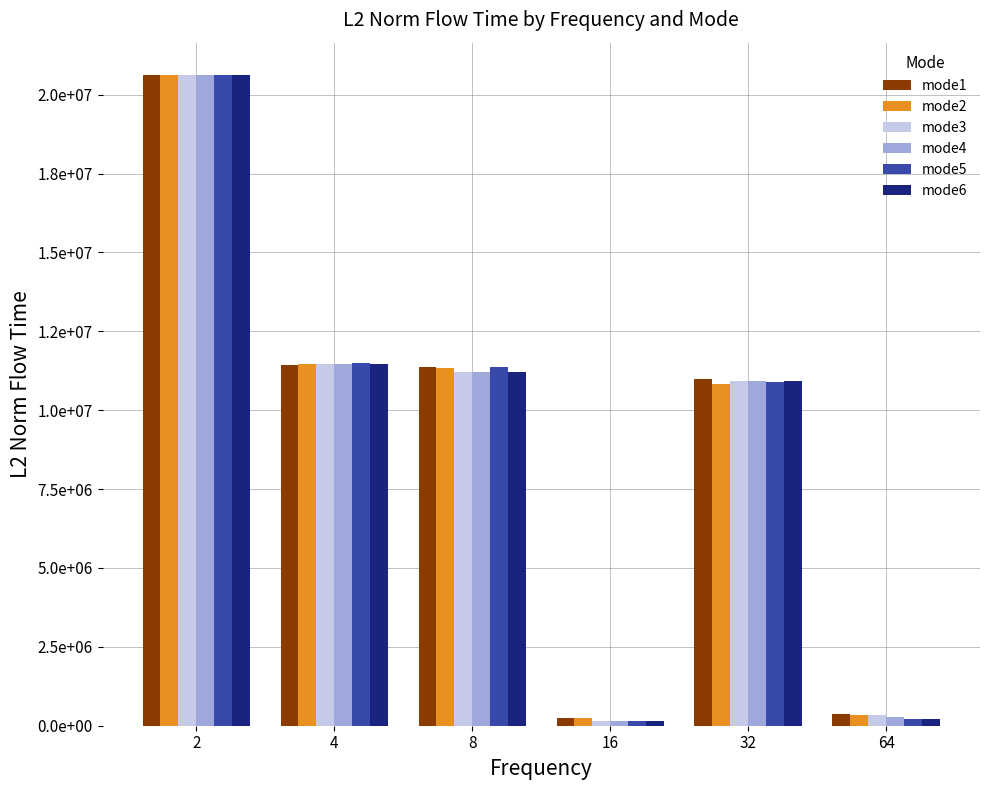

What is the maximum value for mode5?

20618040.0